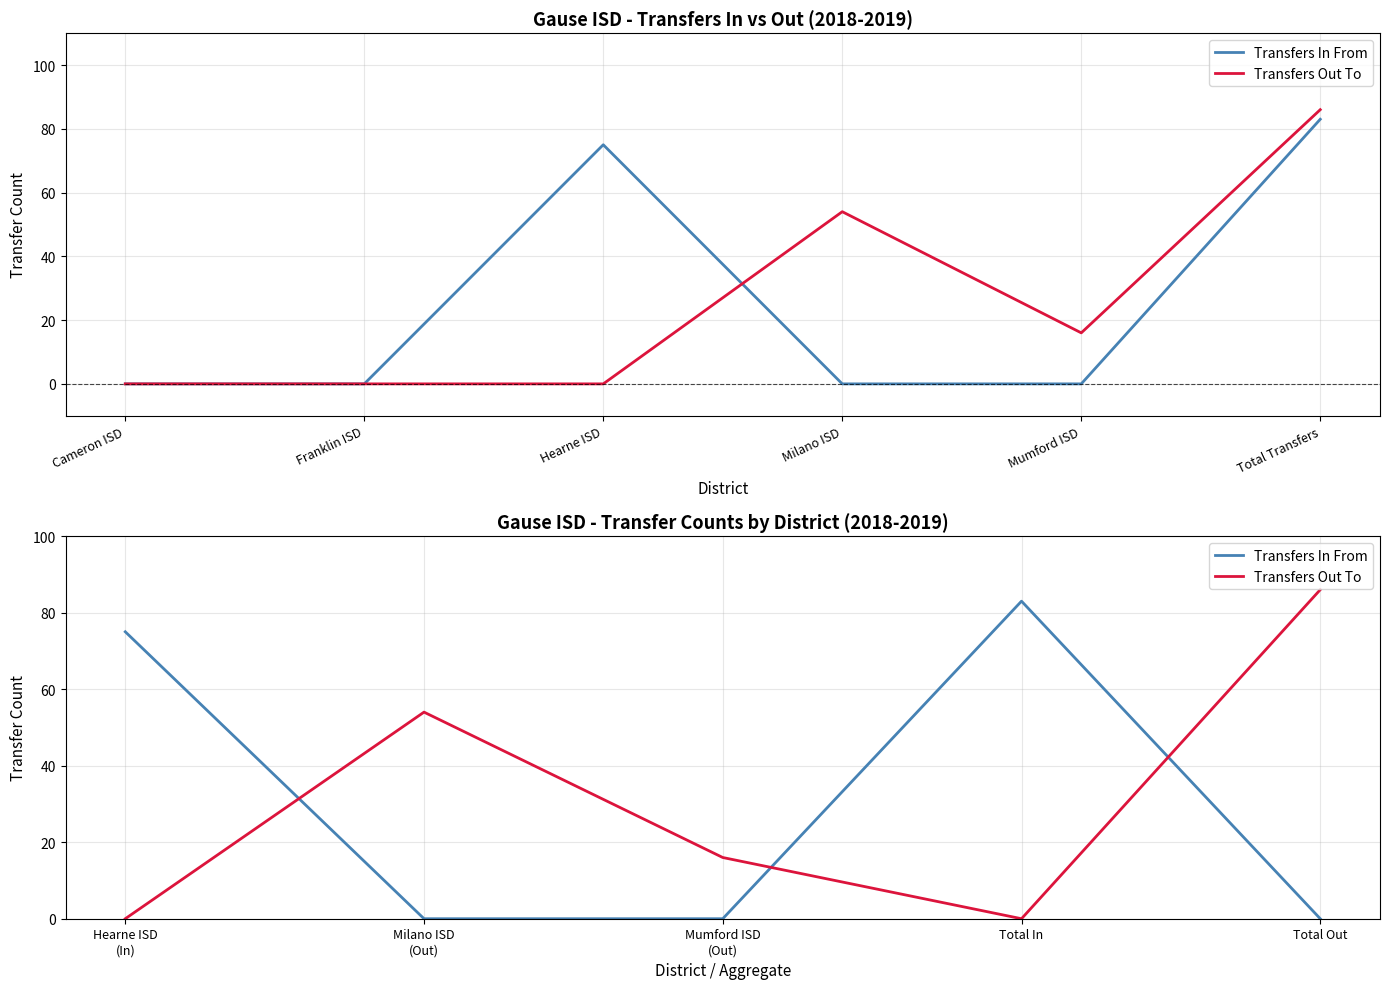

Is this an area chart (filled region under the line)?

No